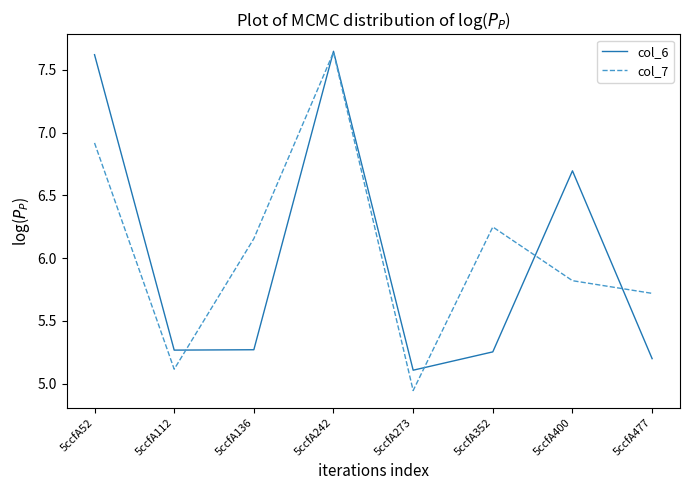

Rank the series at 5ccfA136 from highest to lowest value.

col_7, col_6